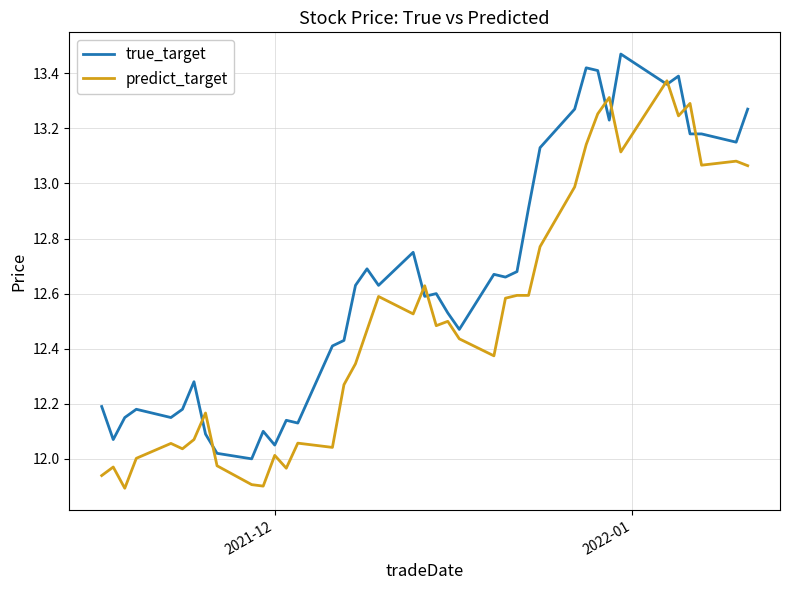

Which series has the largest total across all categories?

true_target